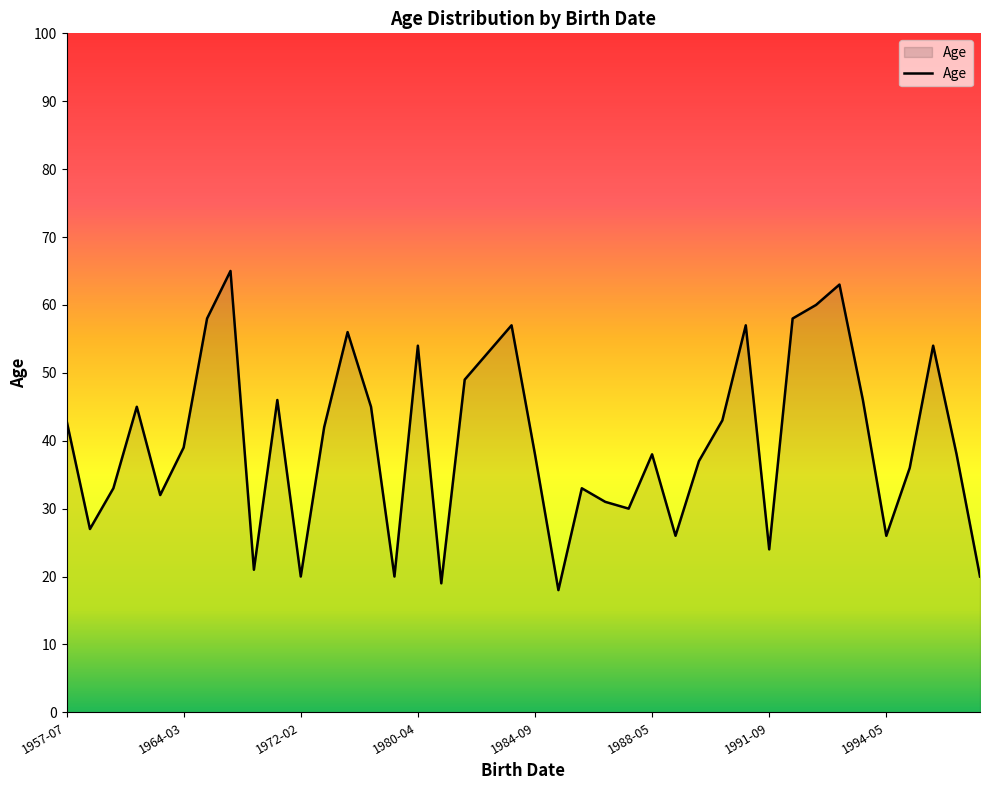

What is the smallest value displayed?

18